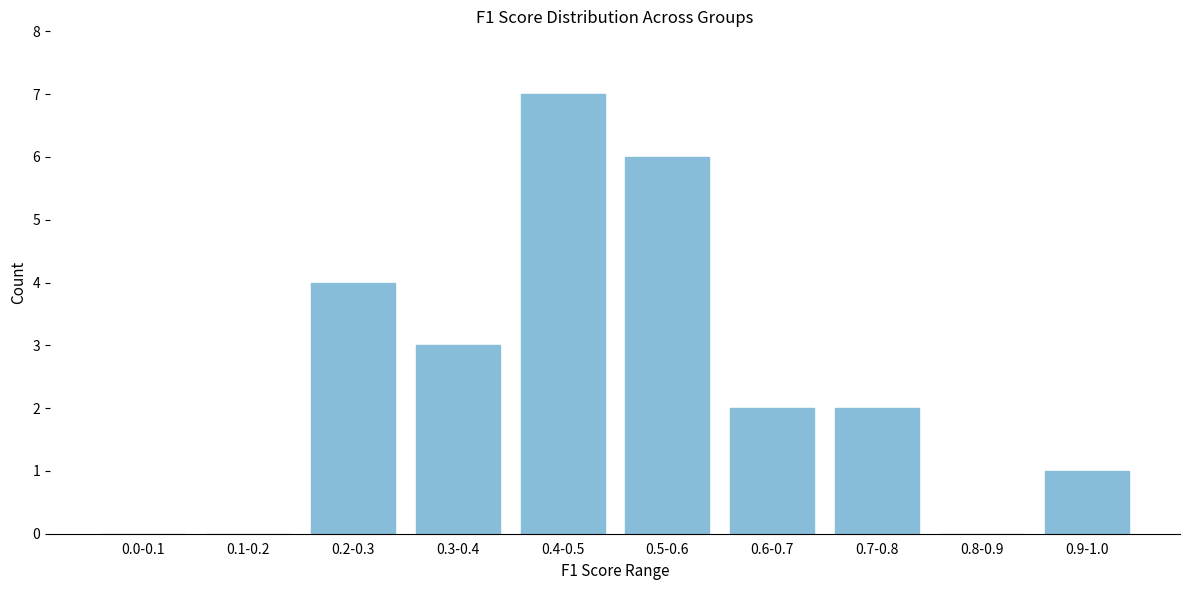

Reading left to right, transcribe all the data shown in this chart.

0.0-0.1=0	0.1-0.2=0	0.2-0.3=4	0.3-0.4=3	0.4-0.5=7	0.5-0.6=6	0.6-0.7=2	0.7-0.8=2	0.8-0.9=0	0.9-1.0=1